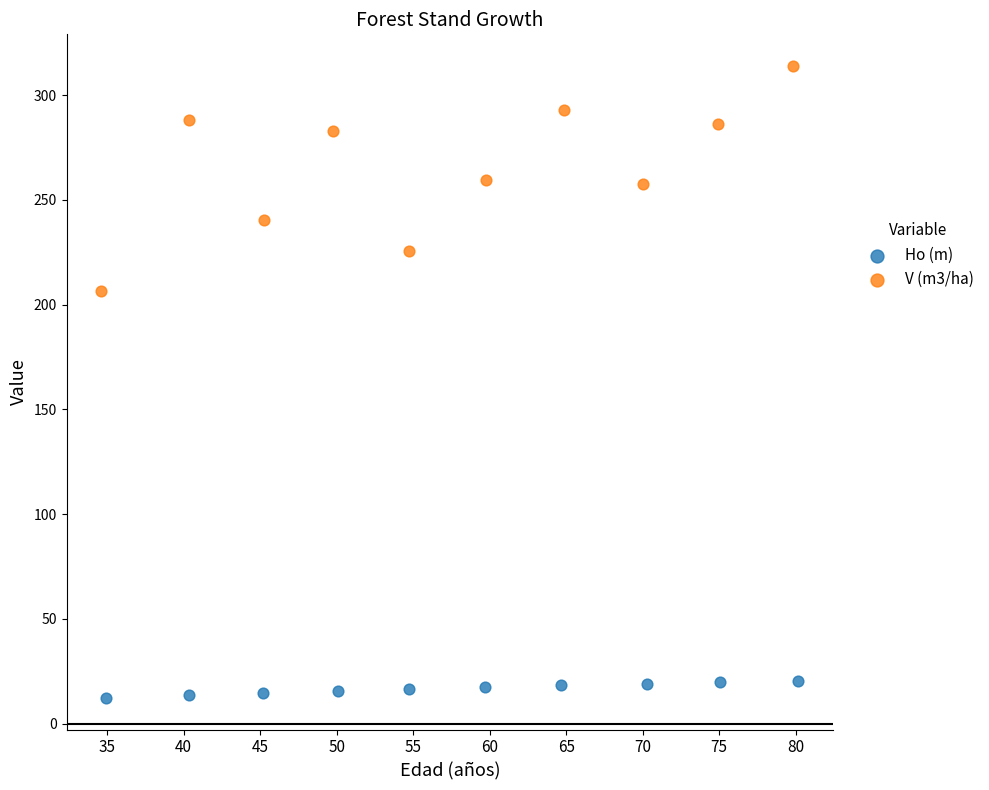

Which series reaches the maximum Y coordinate?

V (m3/ha)